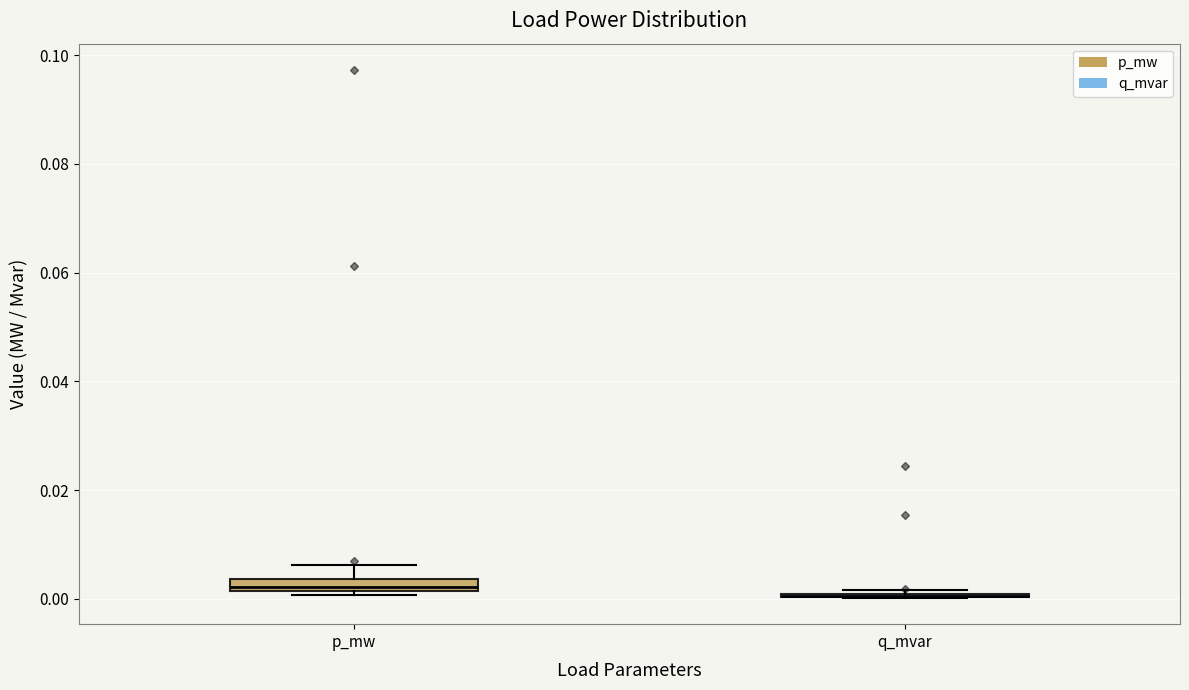

Where does the upper whisker of the box for p_mw end on the y-axis? The values are not printed on the chart, so give them approximately, as read against the axis.

0.006